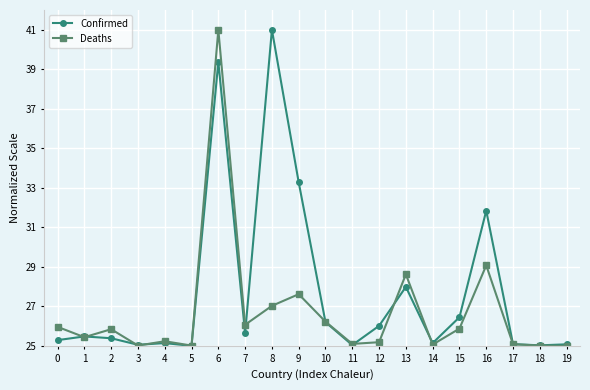

What is the difference between the maximum and minimum values in the Deaths series?

16.0